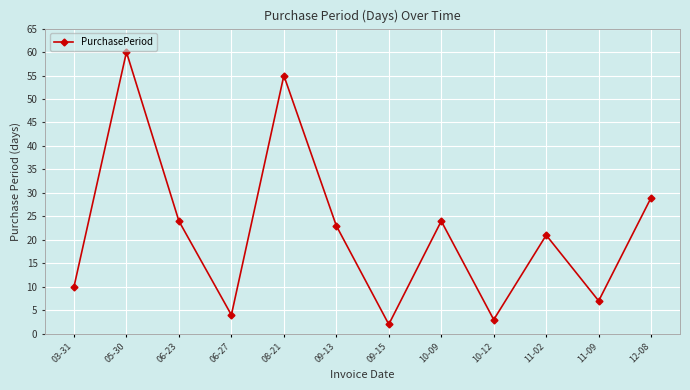

What is the sum of the values at 08-21 and 05-30?

115